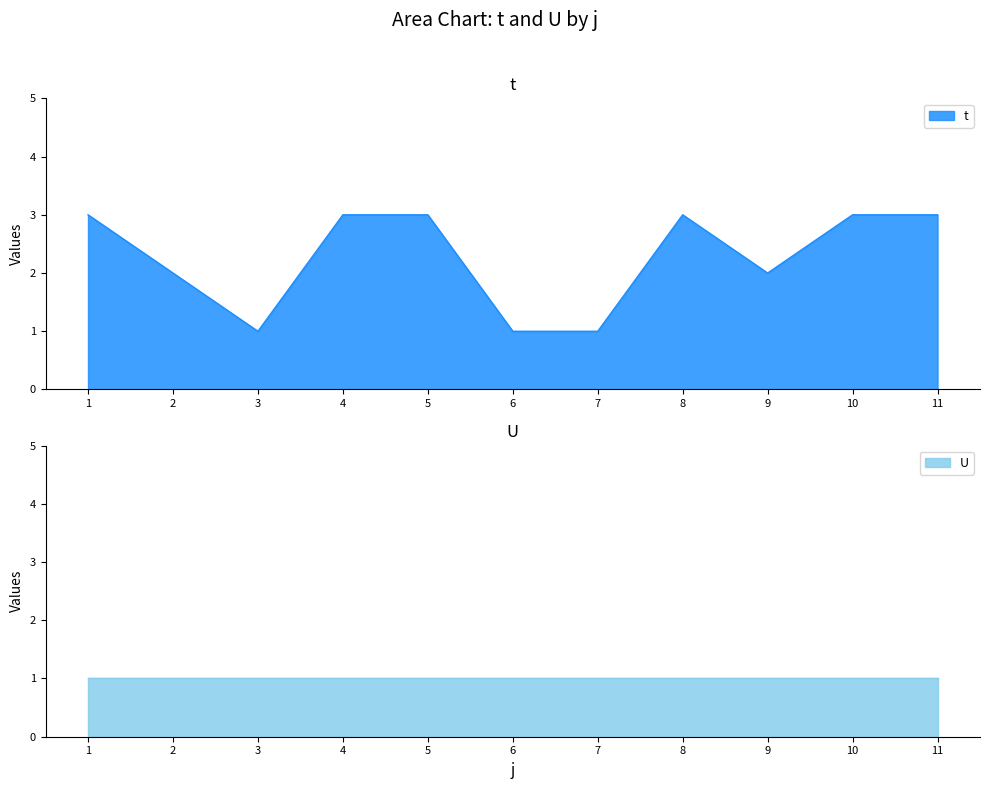

The value of t at 10 is 3. True or false?

True